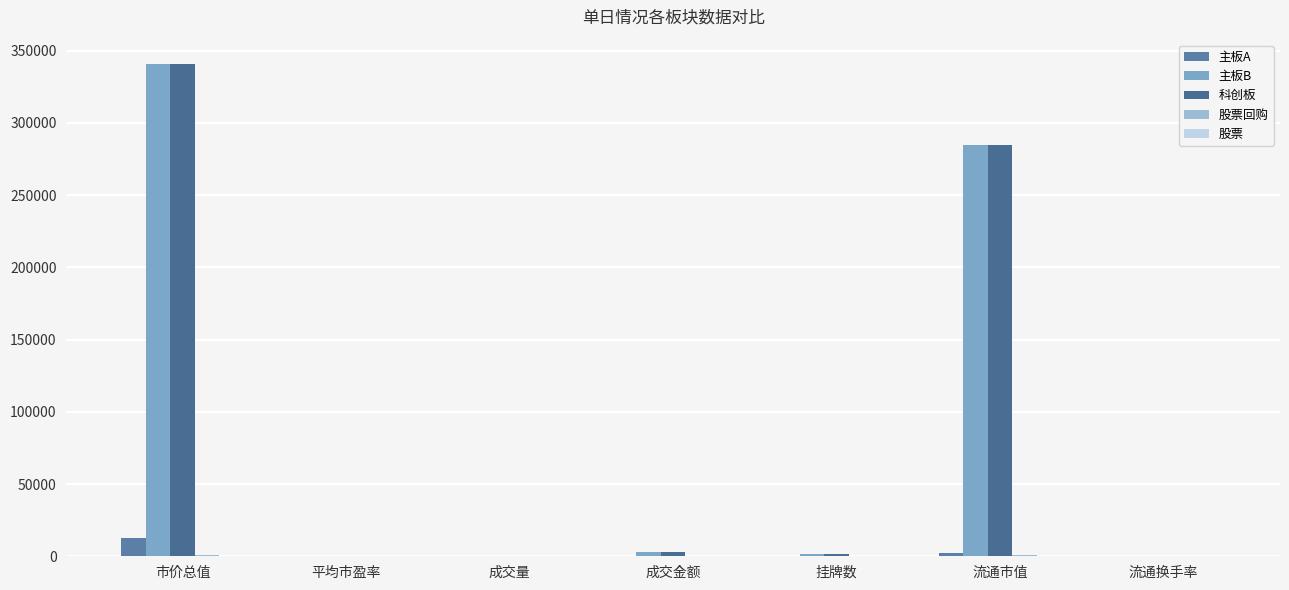

What position from the left is 成交金额?

4